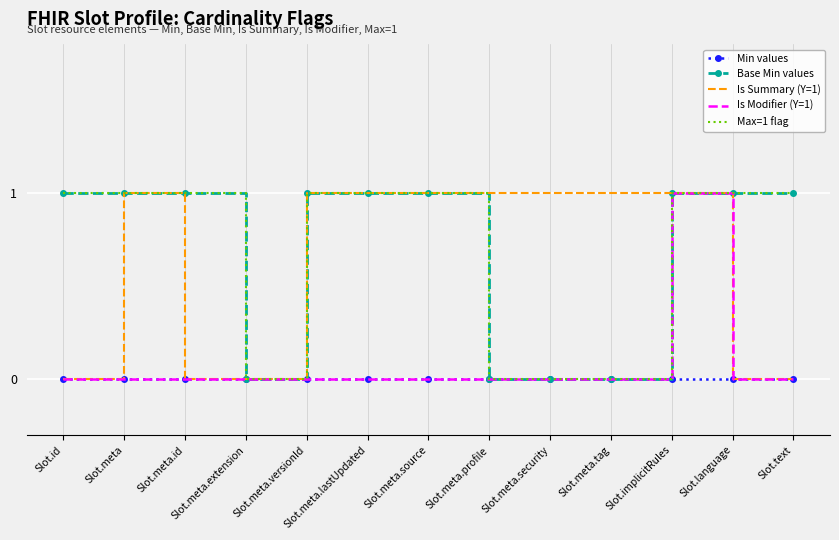

Rank the categories by Is Modifier (Y=1) value from highest to lowest.

Slot.implicitRules, Slot.id, Slot.meta, Slot.meta.id, Slot.meta.extension, Slot.meta.versionId, Slot.meta.lastUpdated, Slot.meta.source, Slot.meta.profile, Slot.meta.security, Slot.meta.tag, Slot.language, Slot.text